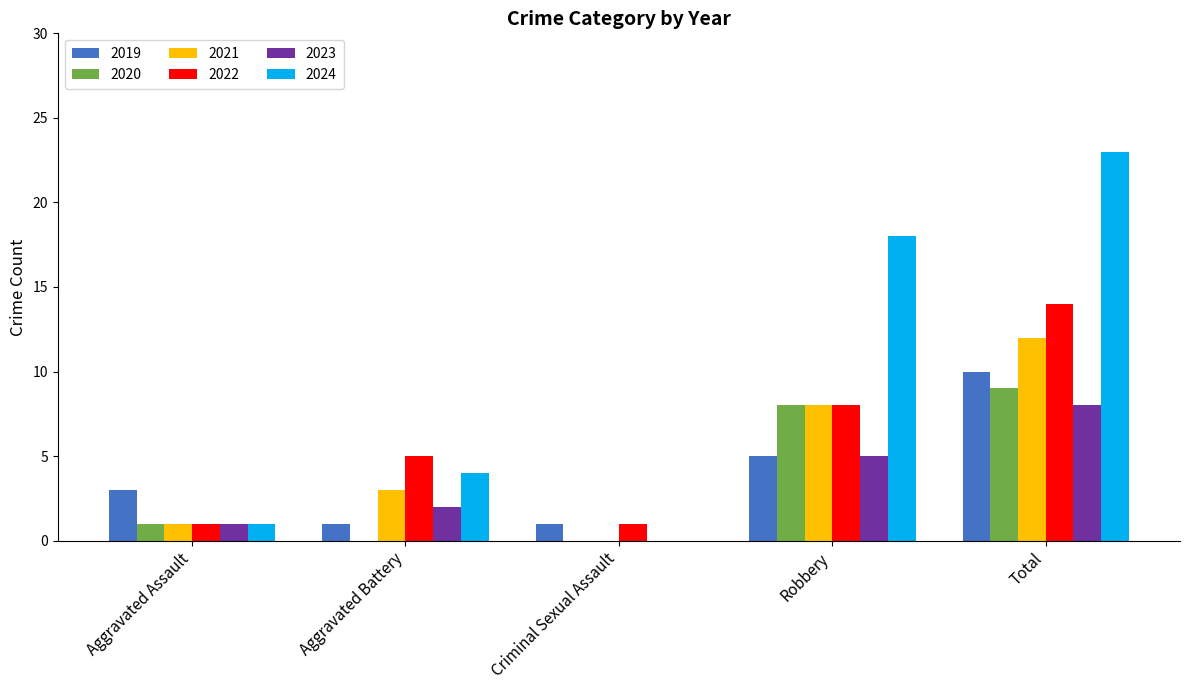

Between Criminal Sexual Assault and Robbery, which series saw the biggest shift?

2024